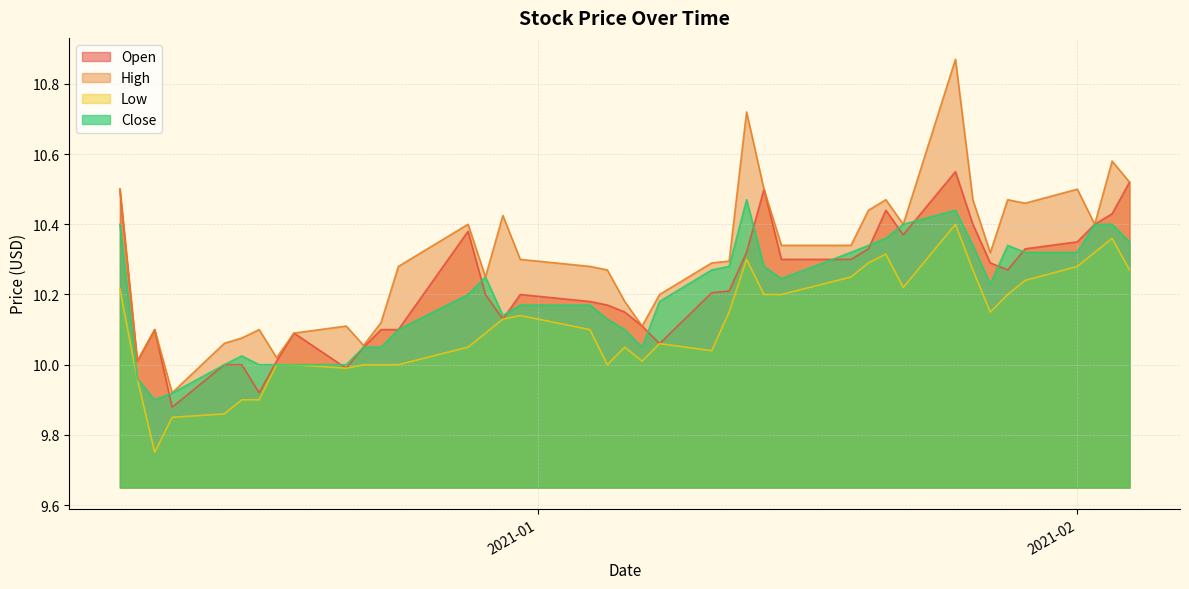

Rank the series by their maximum value, from highest to lowest.

High, Open, Close, Low